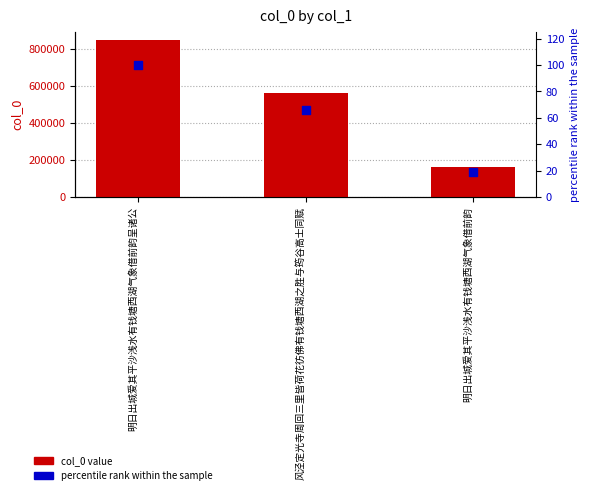

At which category is the sum across all series the highest?

明日出城爱其平沙浅水有钱塘西湖气象借前韵呈诸公